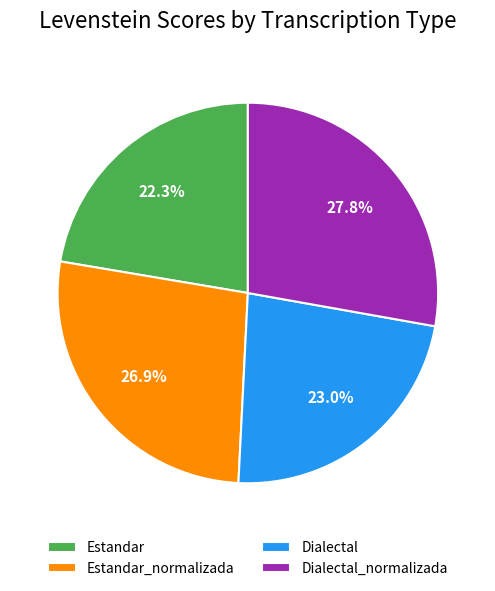

What percentage is the Estandar_normalizada slice, to the nearest percent?

27%